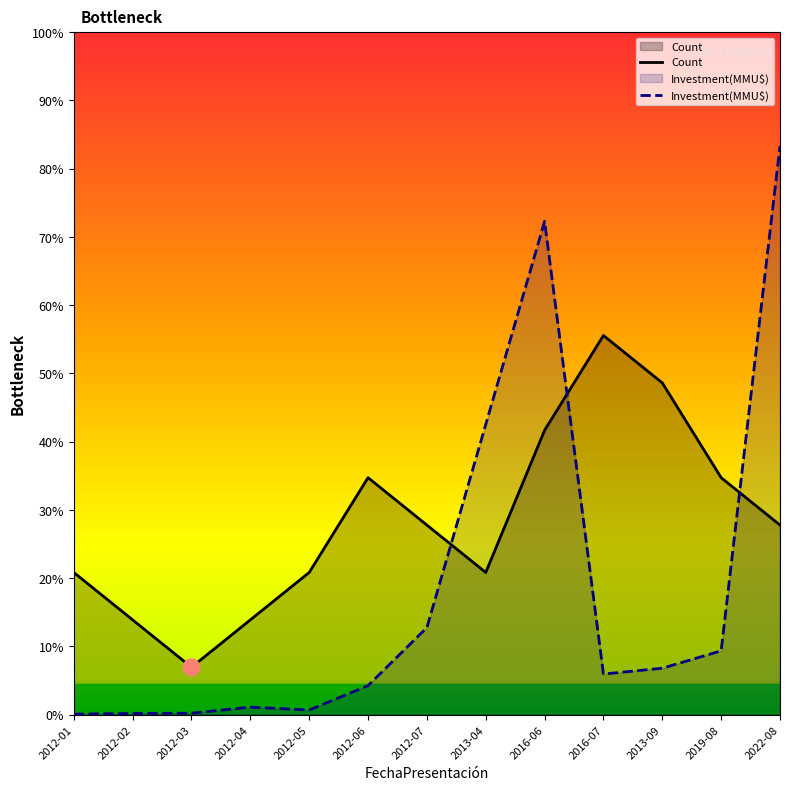

What is the total value across all series at 2012-03?

1.0